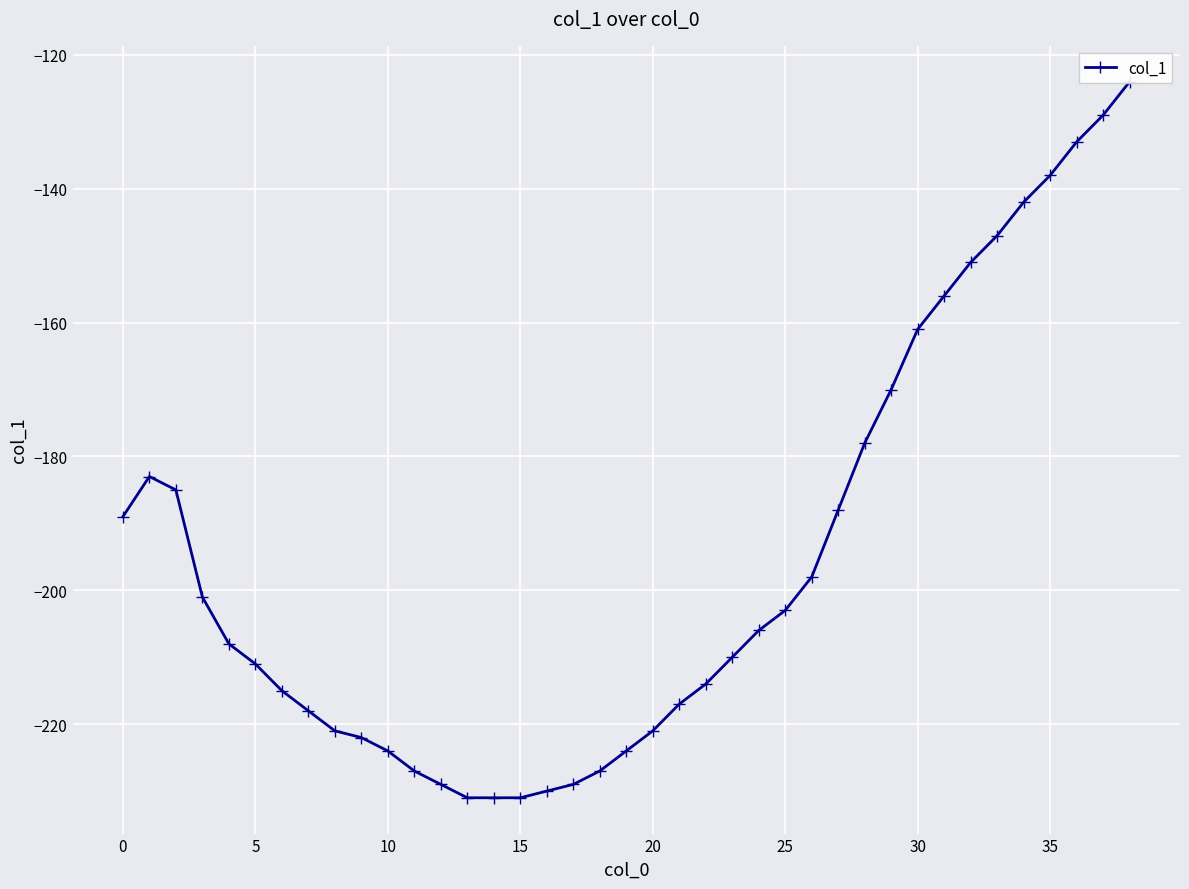

Is this an area chart (filled region under the line)?

No